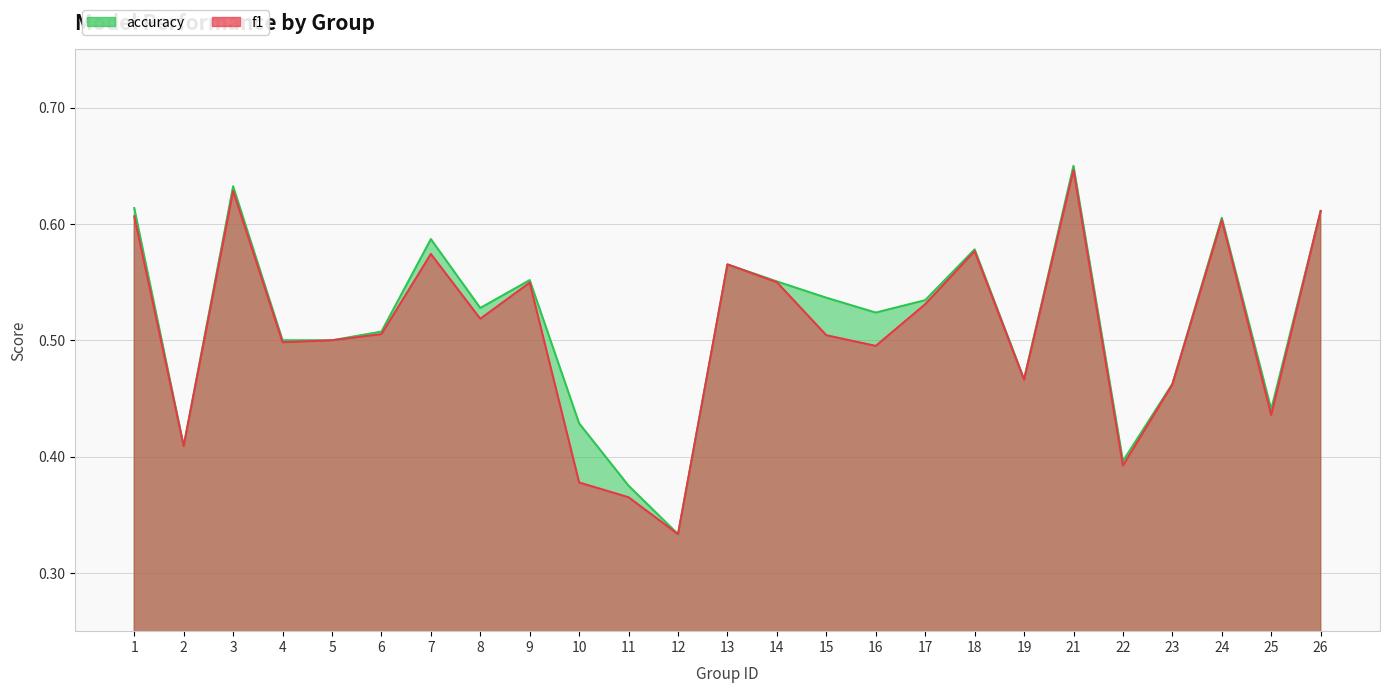

At which category is the sum across all series the highest?

21